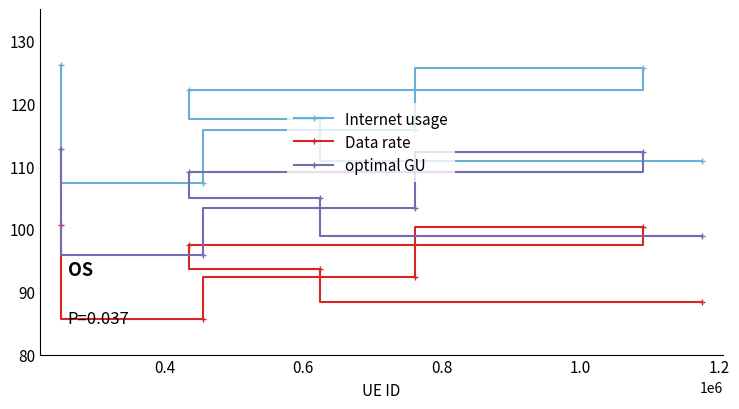

What is the value of the optimal GU point at the 2nd from the left?

109.1